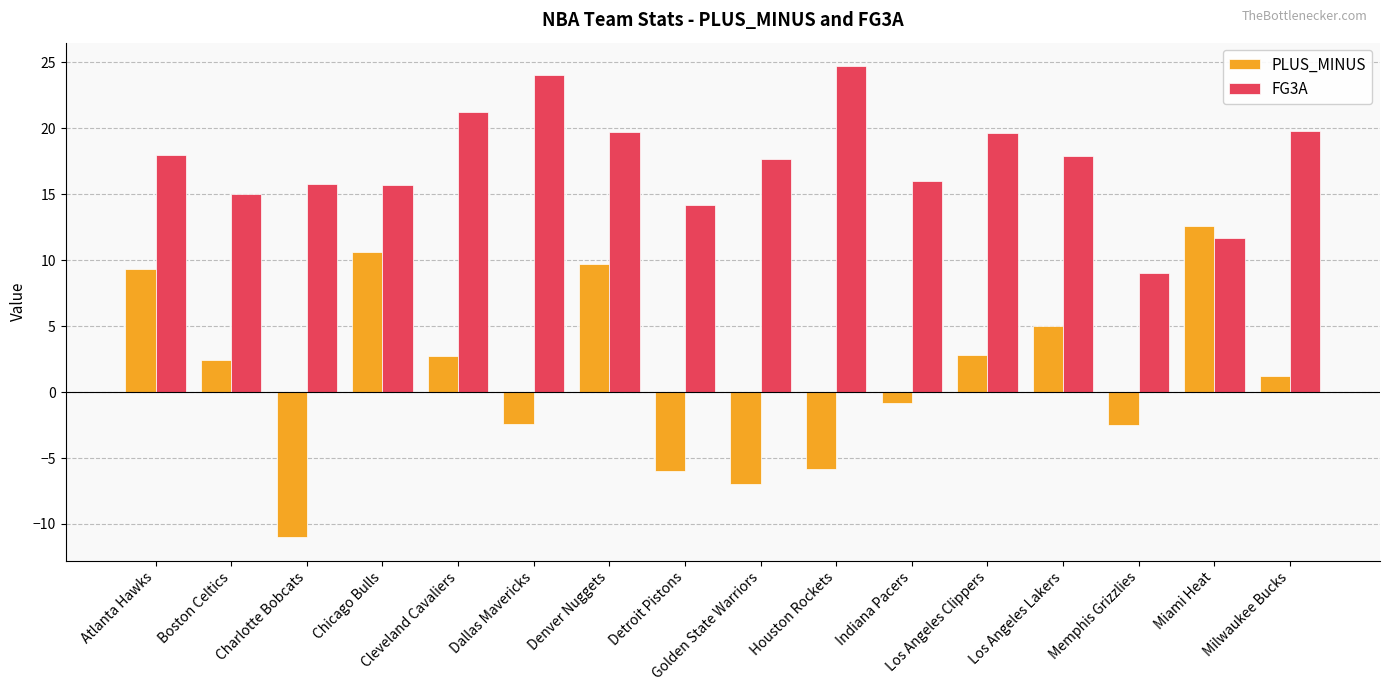

What is the greatest value displayed?

24.7